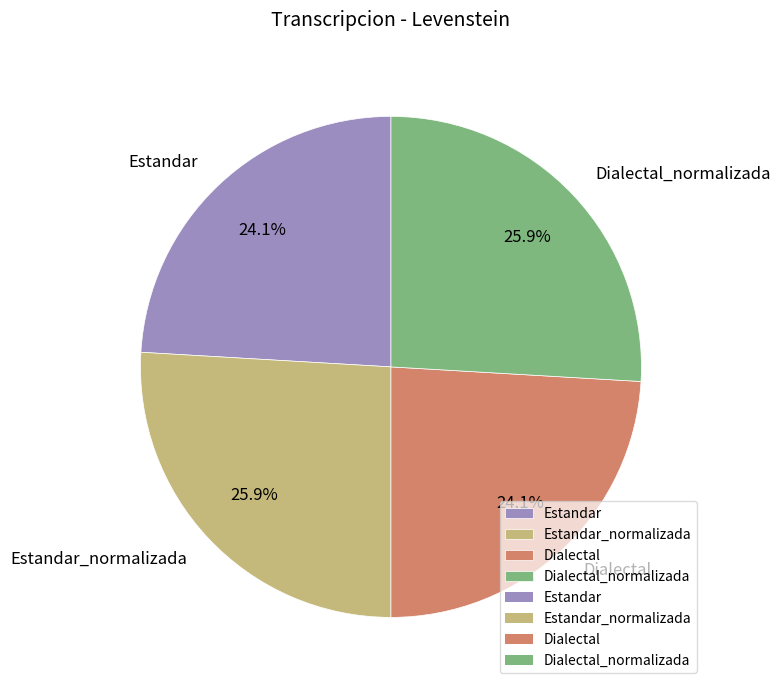

How many slices are in this pie chart?

4